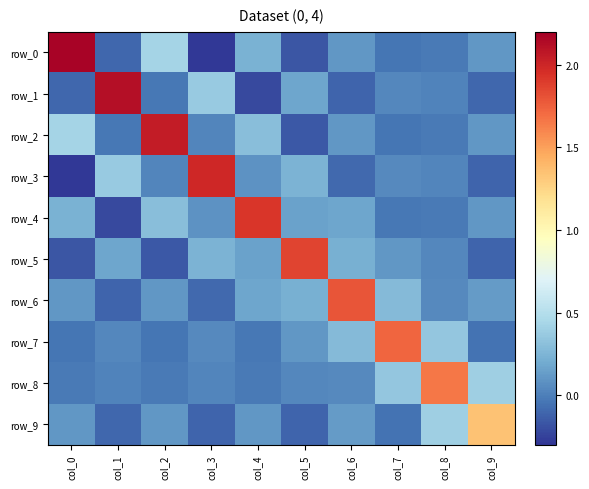

At how many categories does at least one series exceed 0?

10